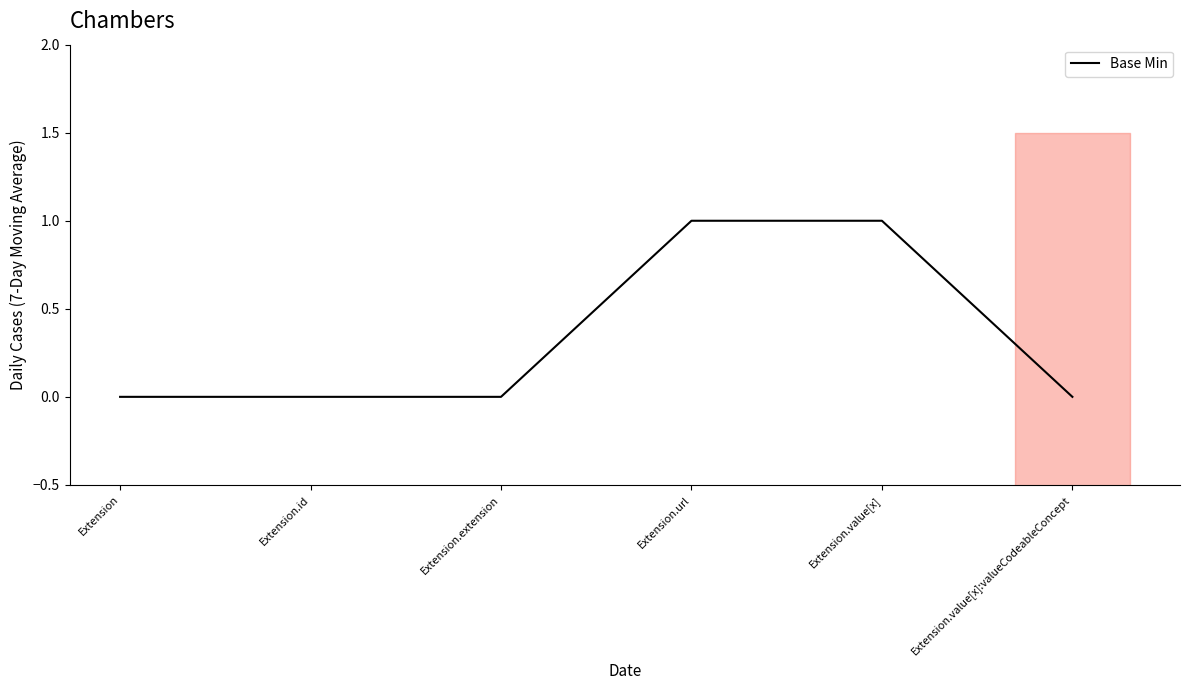

Reading left to right, transcribe all the data shown in this chart.

0	0	0	1	1	0